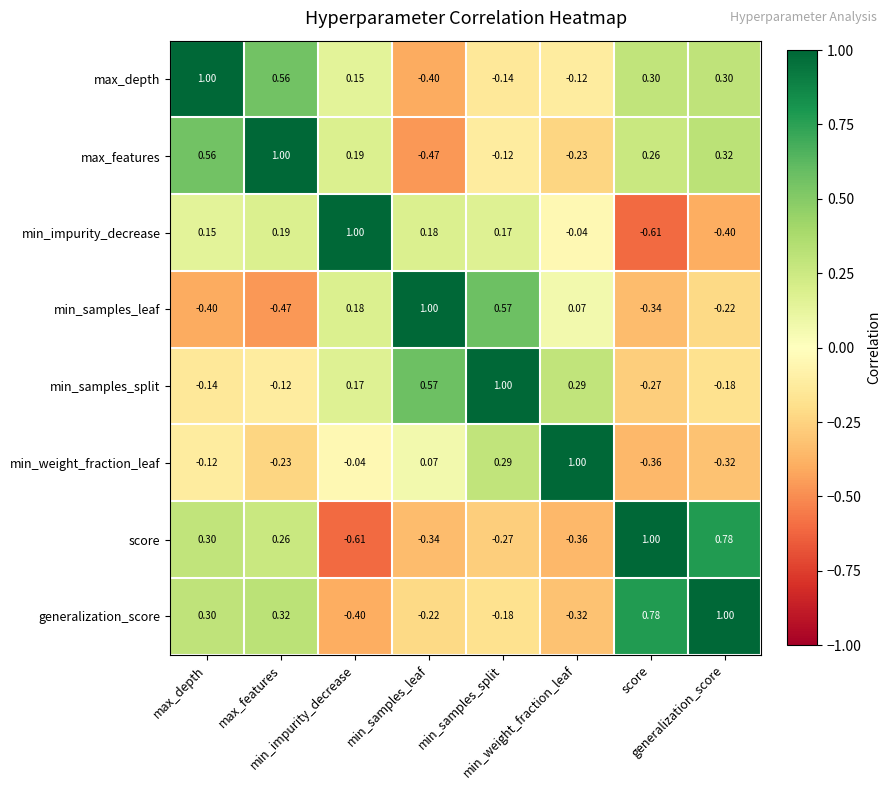

Which series has the largest total across all categories?

max_depth